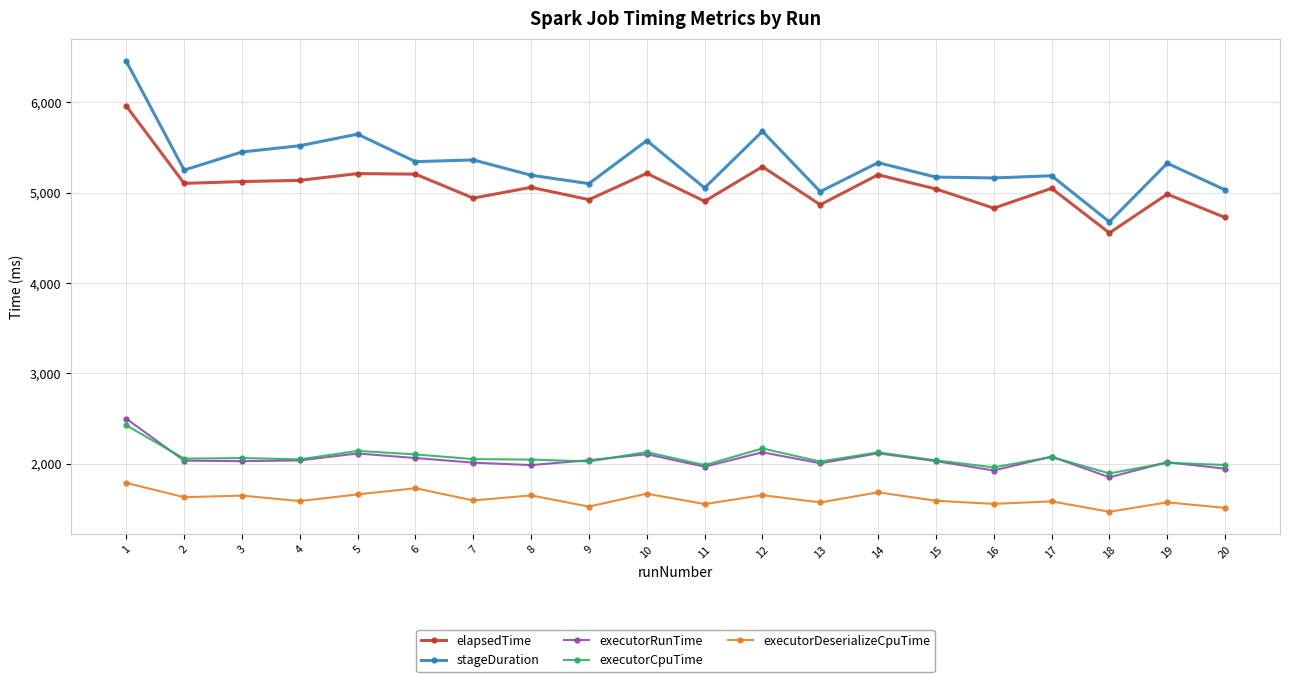

True or false: executorDeserializeCpuTime and executorRunTime cross at least once.

False